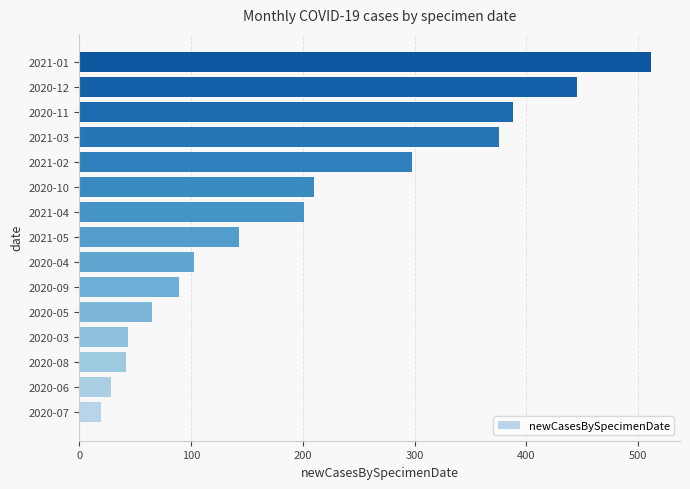

What is the sum of all values?

2963